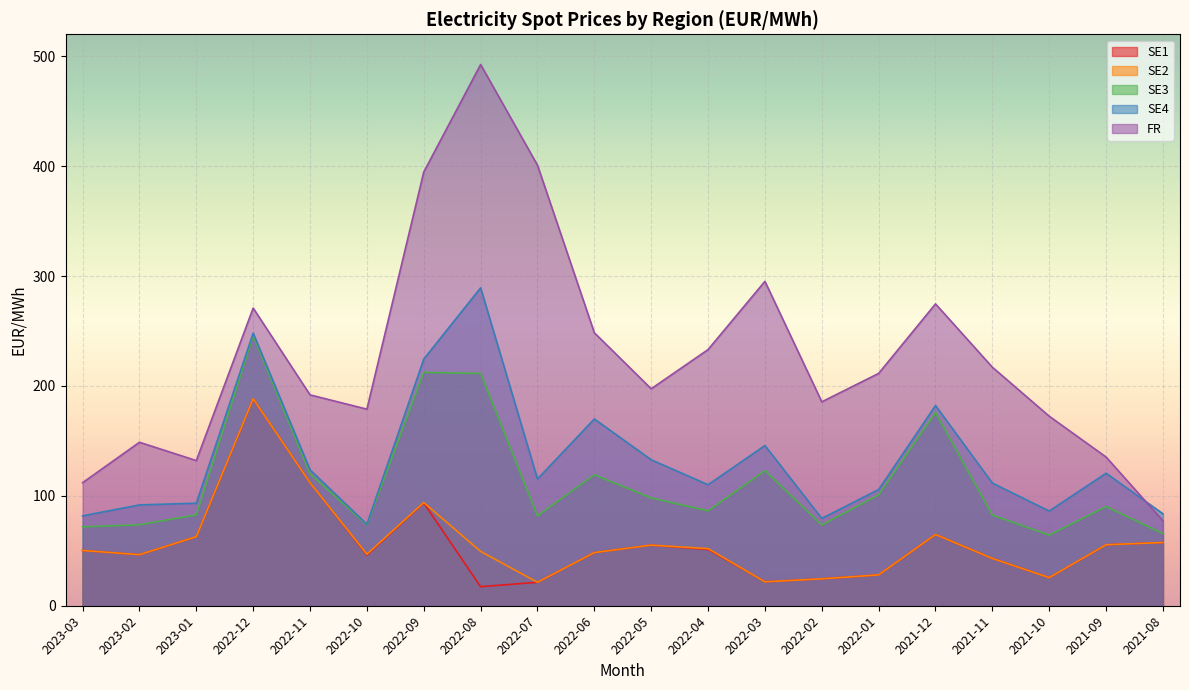

The FR series shows 172.4 at 2021-10. True or false?

True